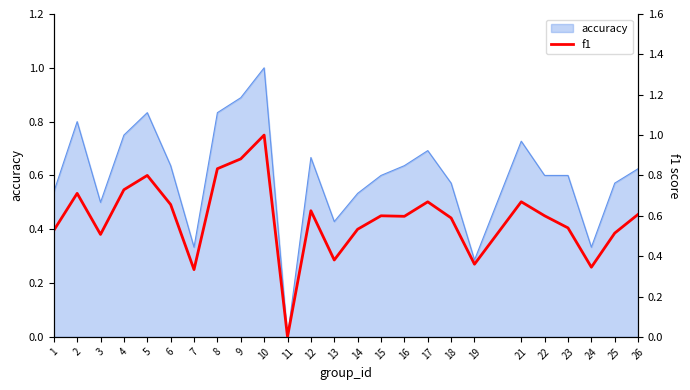

Which category has the highest value across all series?

10